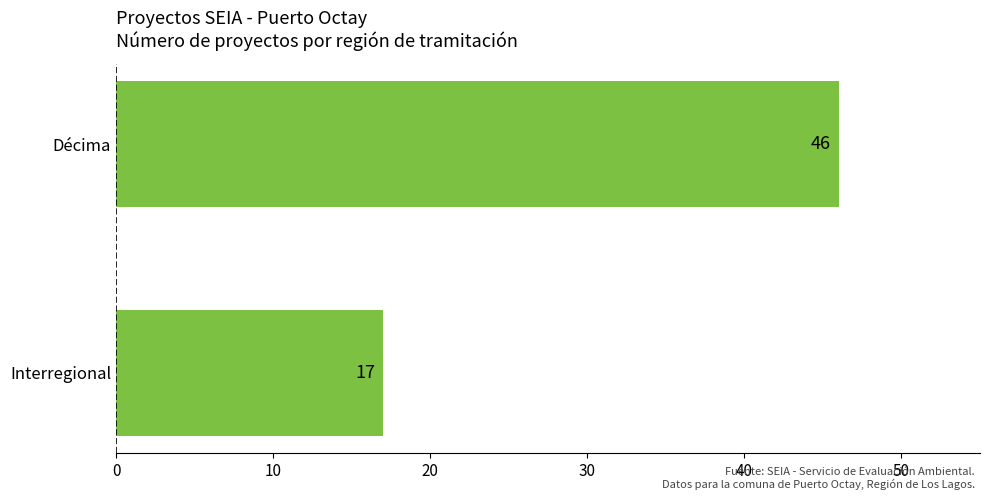

At which label is the value closest to 31?

Interregional